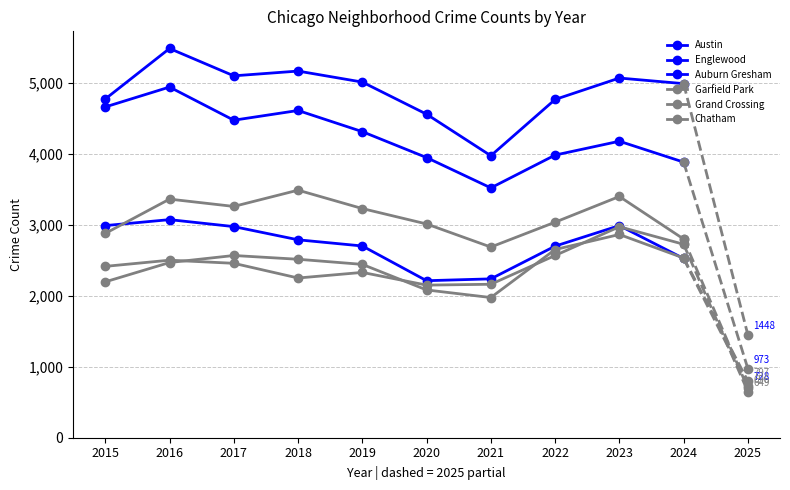

Reading left to right, transcribe all the data shown in this chart.

Austin: 4770	5481	5096	5163	5008	4556	3971	4763	5065	4986
Englewood: 4658	4938	4471	4608	4310	3945	3518	3980	4175	3881
Auburn Gresham: 2987	3071	2973	2787	2700	2211	2237	2698	2987	2524
Garfield Park: 2877	3360	3257	3486	3227	3010	2685	3035	3397	2798
Grand Crossing: 2413	2500	2456	2249	2328	2149	2161	2566	2971	2724
Chatham: 2195	2467	2566	2513	2441	2081	1974	2650	2862	2531